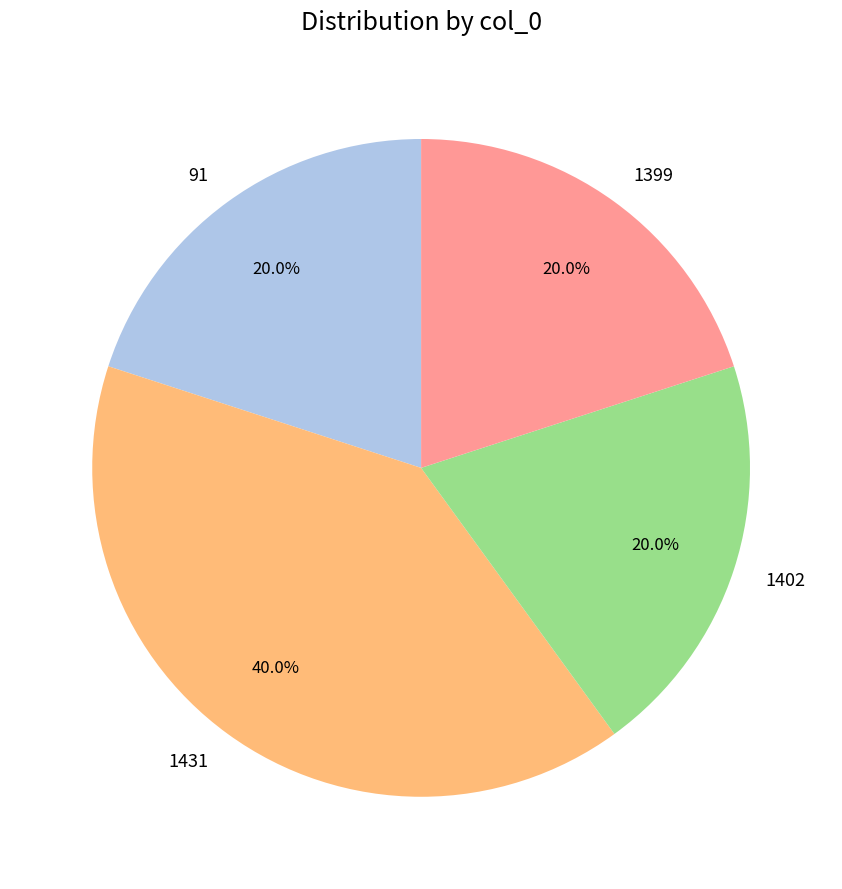

To the nearest percent, what percentage of the pie is 1402?

20%